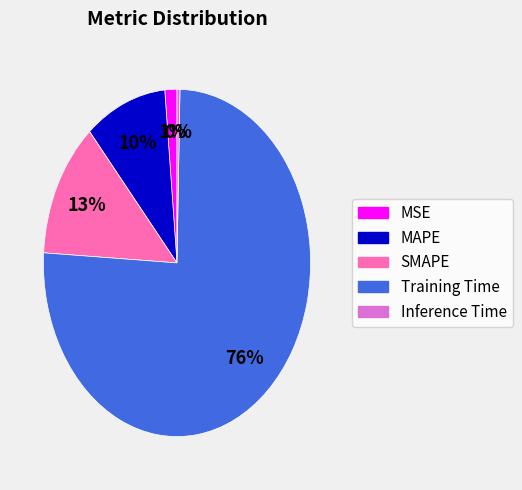

How many slices are in this pie chart?

5